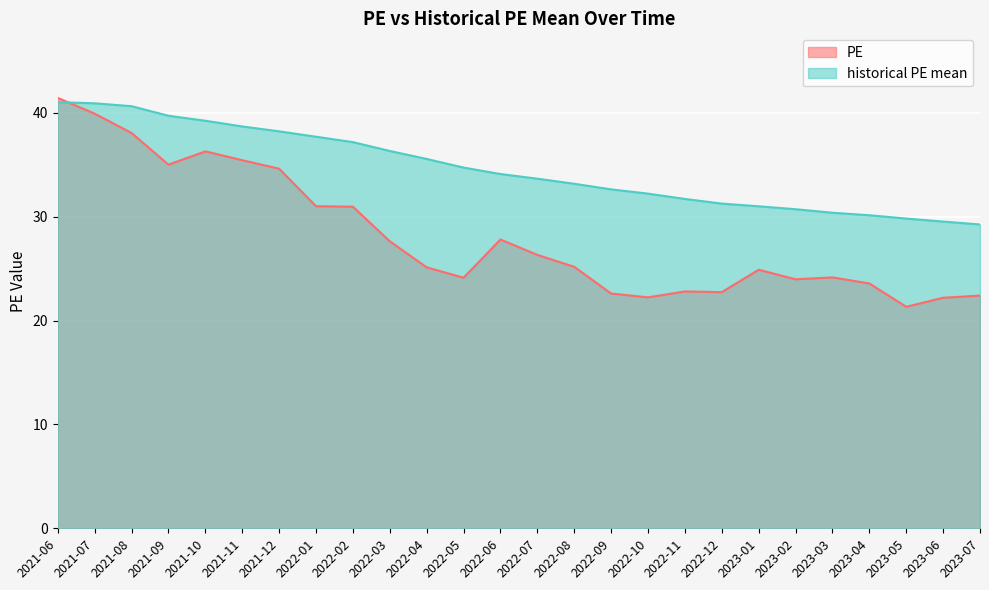

Which series has the largest total across all categories?

historical PE mean